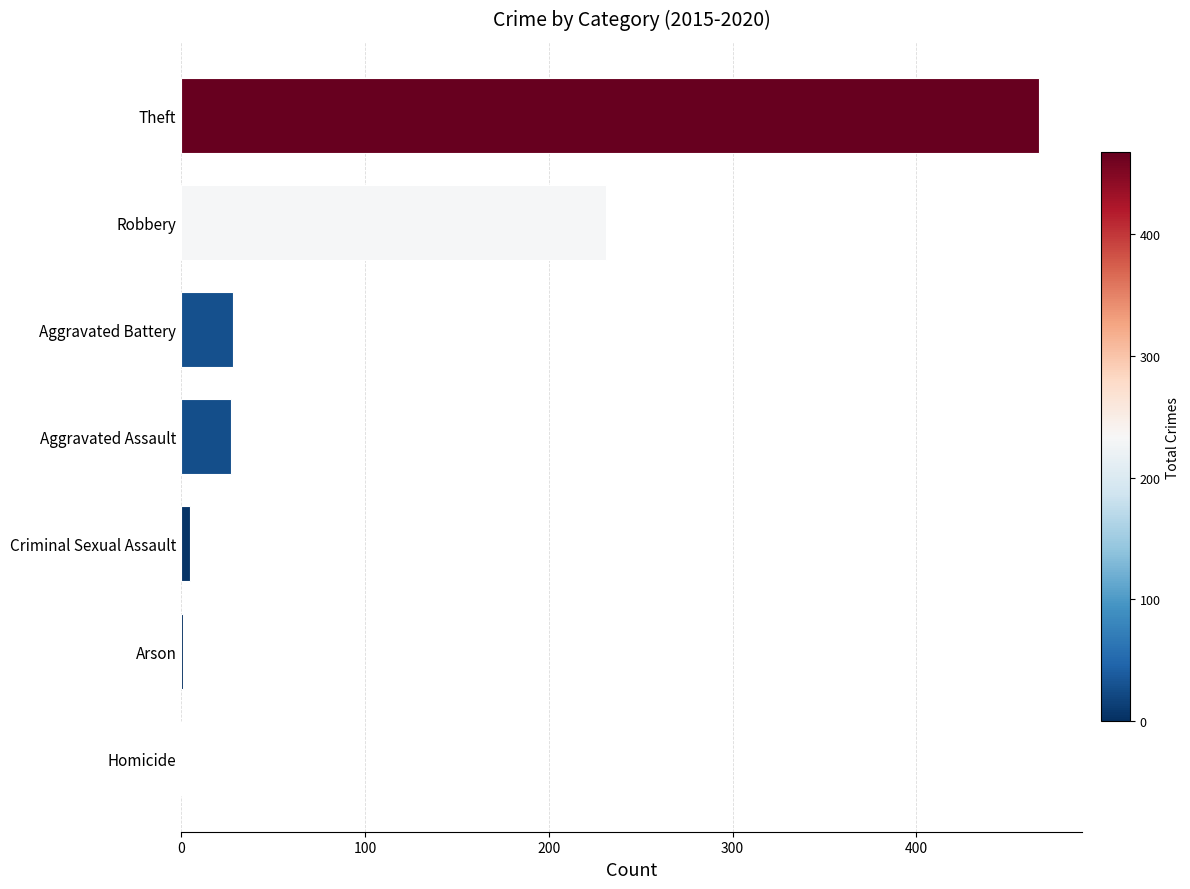

What is the sum of all values?

759